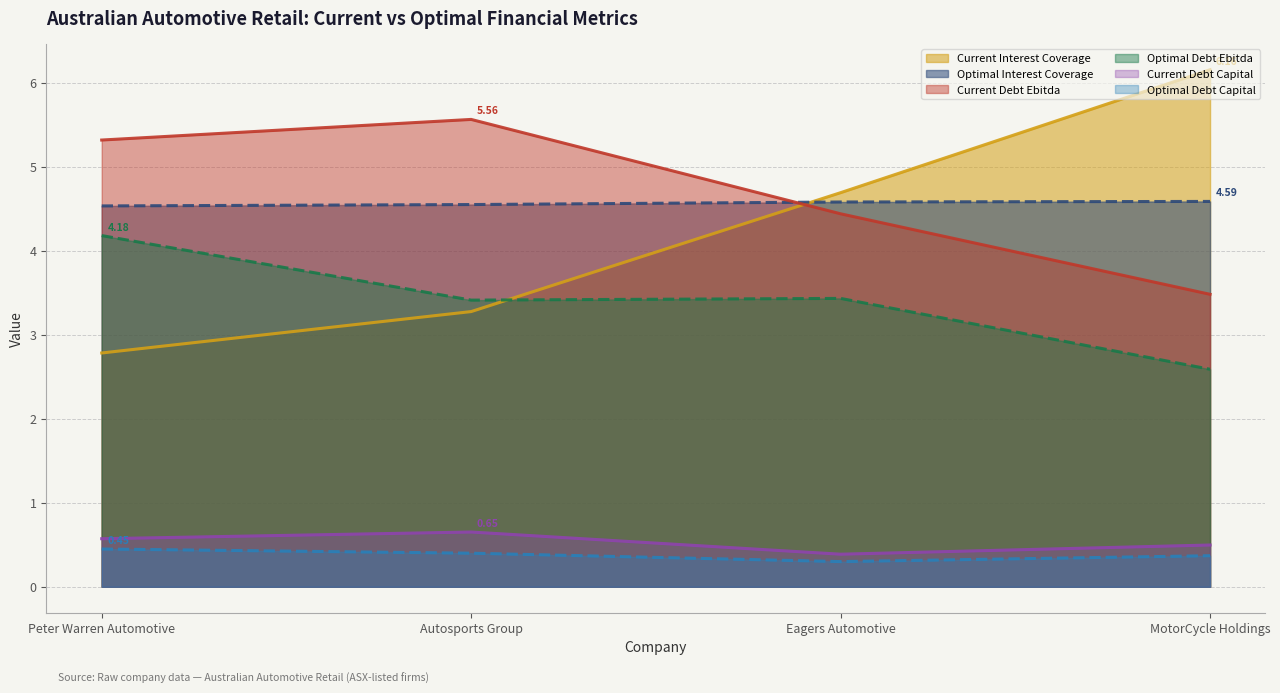

What value does the optimal_interest_coverage series have at MotorCycle Holdings?

4.6